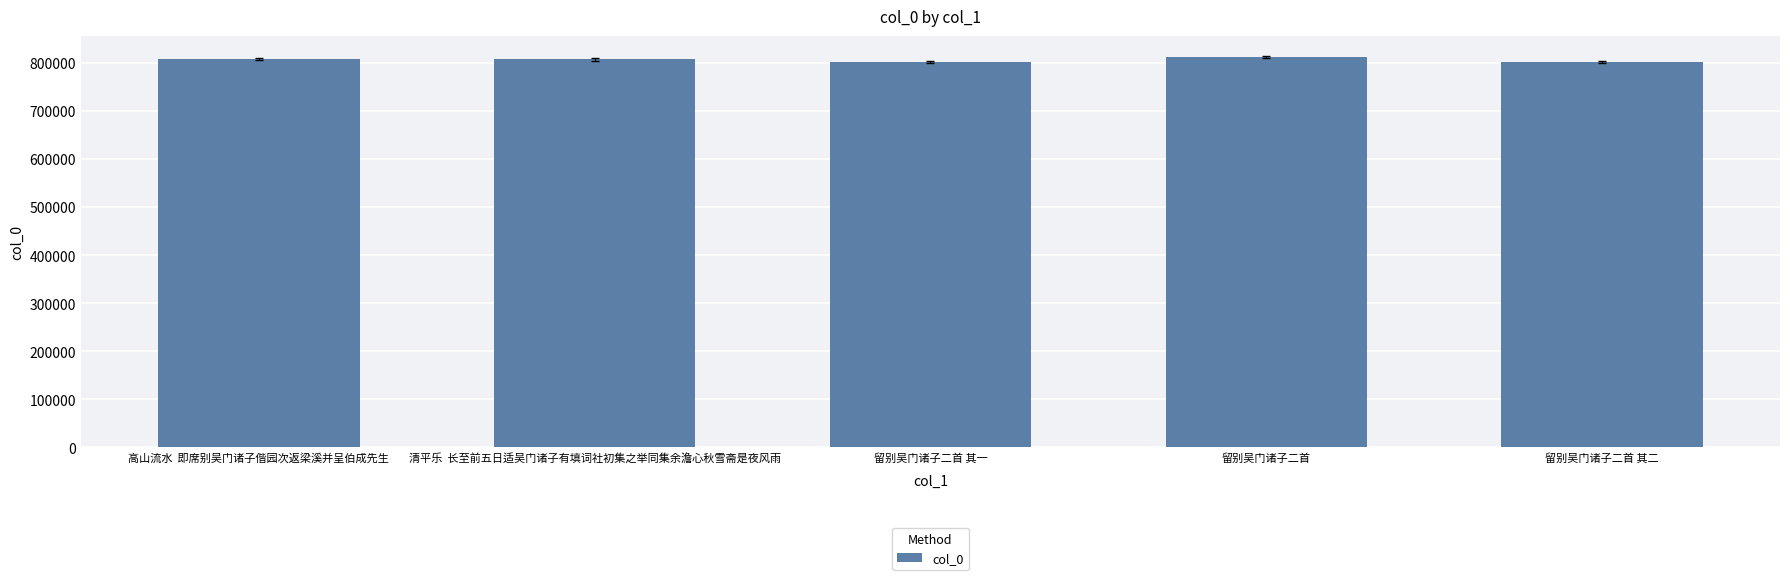

The value at 留别吴门诸子二首 其二 is 801323. True or false?

True